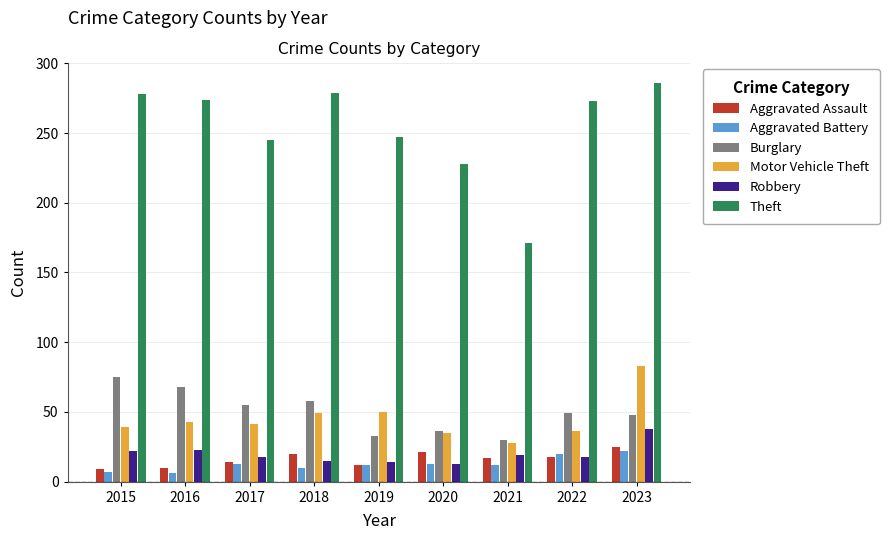

What is the sum of the Burglary values at 2018 and 2022?

107